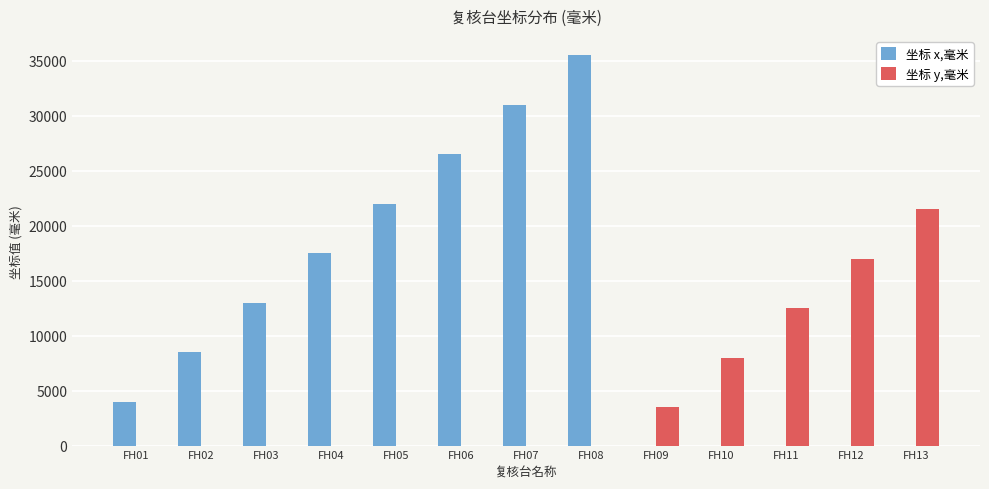

Count the number of data series in this chart.

2